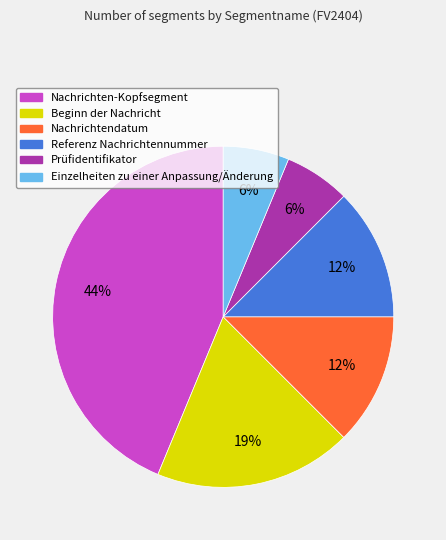

Does Referenz Nachrichtennummer represent more than half of the total?

No